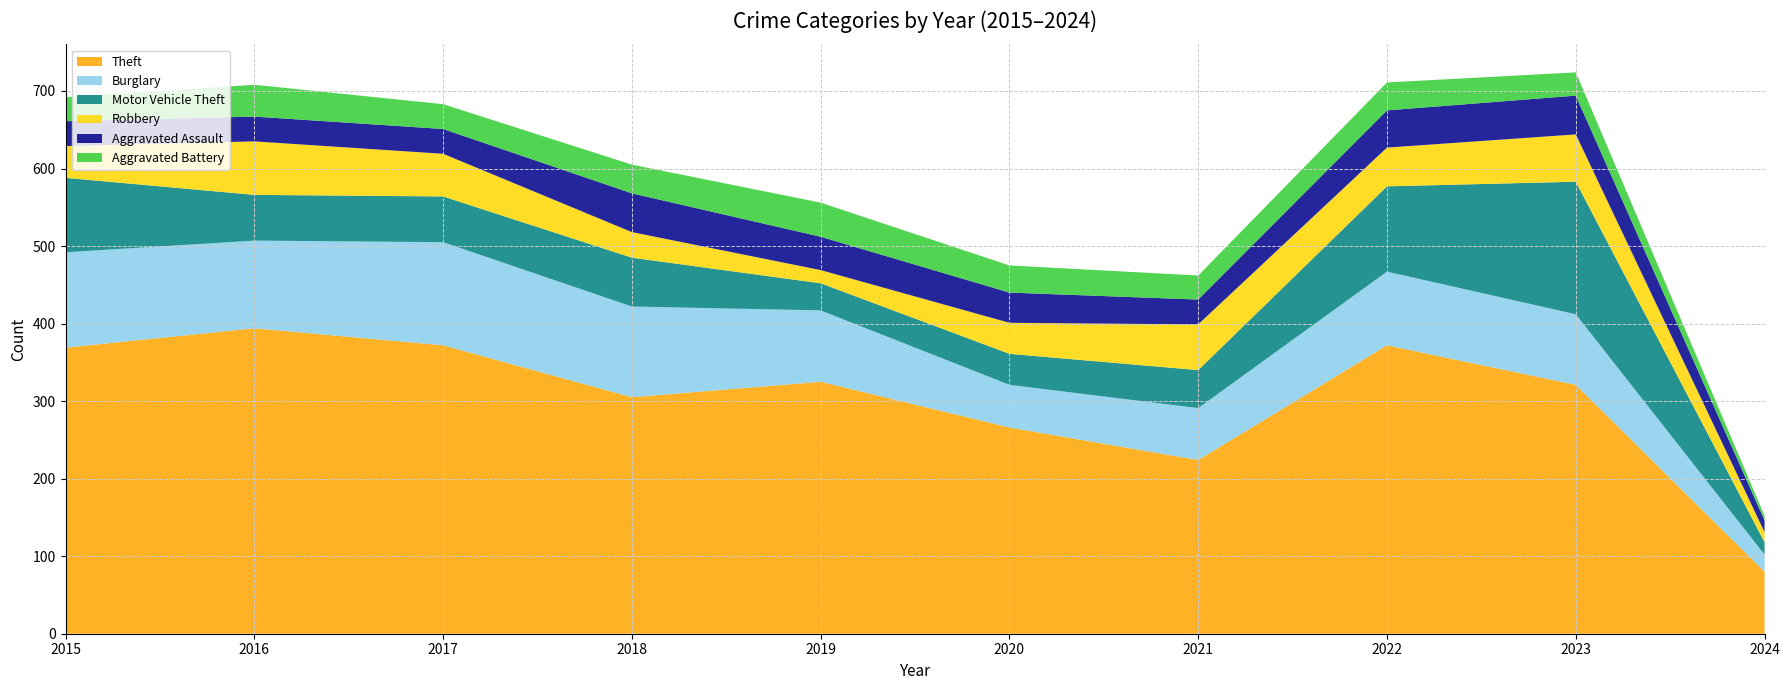

Reading right to left, extract all data points from this chart.

Theft: 80	321	372	224	266	325	305	372	394	369
Burglary: 22	91	95	67	55	92	117	133	113	123
Motor Vehicle Theft: 16	171	110	49	40	35	63	59	59	96
Robbery: 13	61	50	59	40	17	33	55	69	41
Aggravated Assault: 15	50	48	32	39	43	50	32	32	32
Aggravated Battery: 6	30	36	31	35	44	37	32	41	31